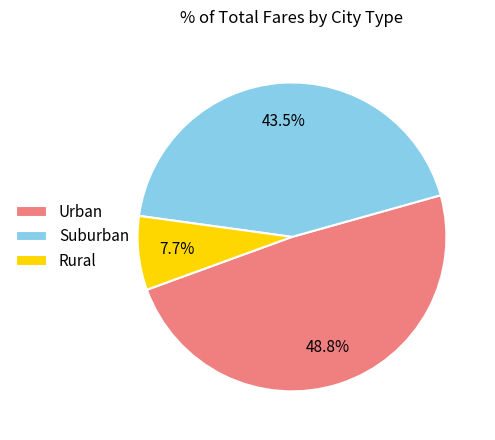

What percentage is NOT represented by Rural?

92.3%